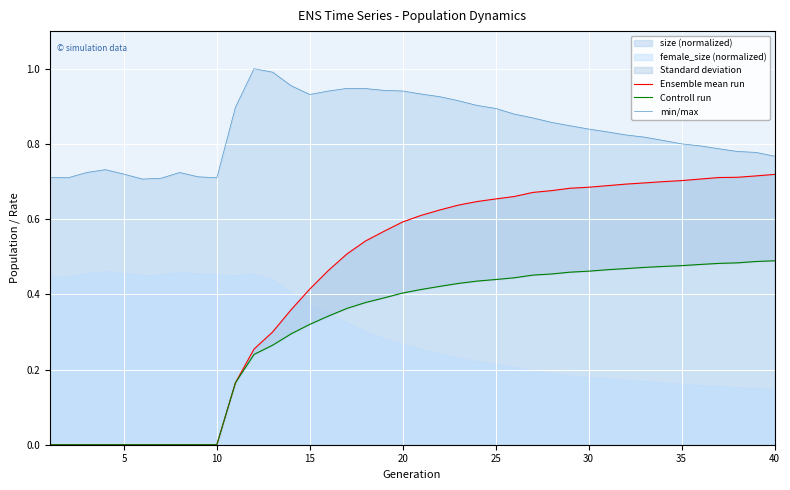

In min/max, how many points are higher than both neighbors (excluding endpoints)?

4